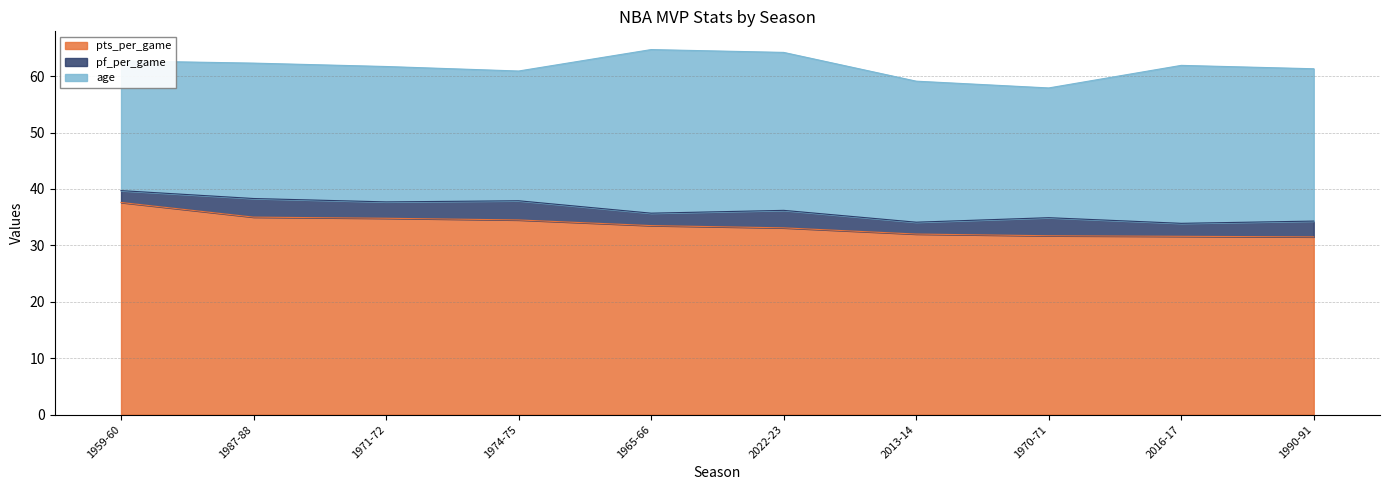

Reading left to right, what are all the values shown in this chart?

pts_per_game: 1959-60=37.6	1987-88=35.0	1971-72=34.8	1974-75=34.5	1965-66=33.5	2022-23=33.1	2013-14=32.0	1970-71=31.7	2016-17=31.6	1990-91=31.5
pf_per_game: 1959-60=2.1	1987-88=3.3	1971-72=2.9	1974-75=3.4	1965-66=2.2	2022-23=3.1	2013-14=2.1	1970-71=3.2	2016-17=2.3	1990-91=2.8
age: 1959-60=23.0	1987-88=24.0	1971-72=24.0	1974-75=23.0	1965-66=29.0	2022-23=28.0	2013-14=25.0	1970-71=23.0	2016-17=28.0	1990-91=27.0